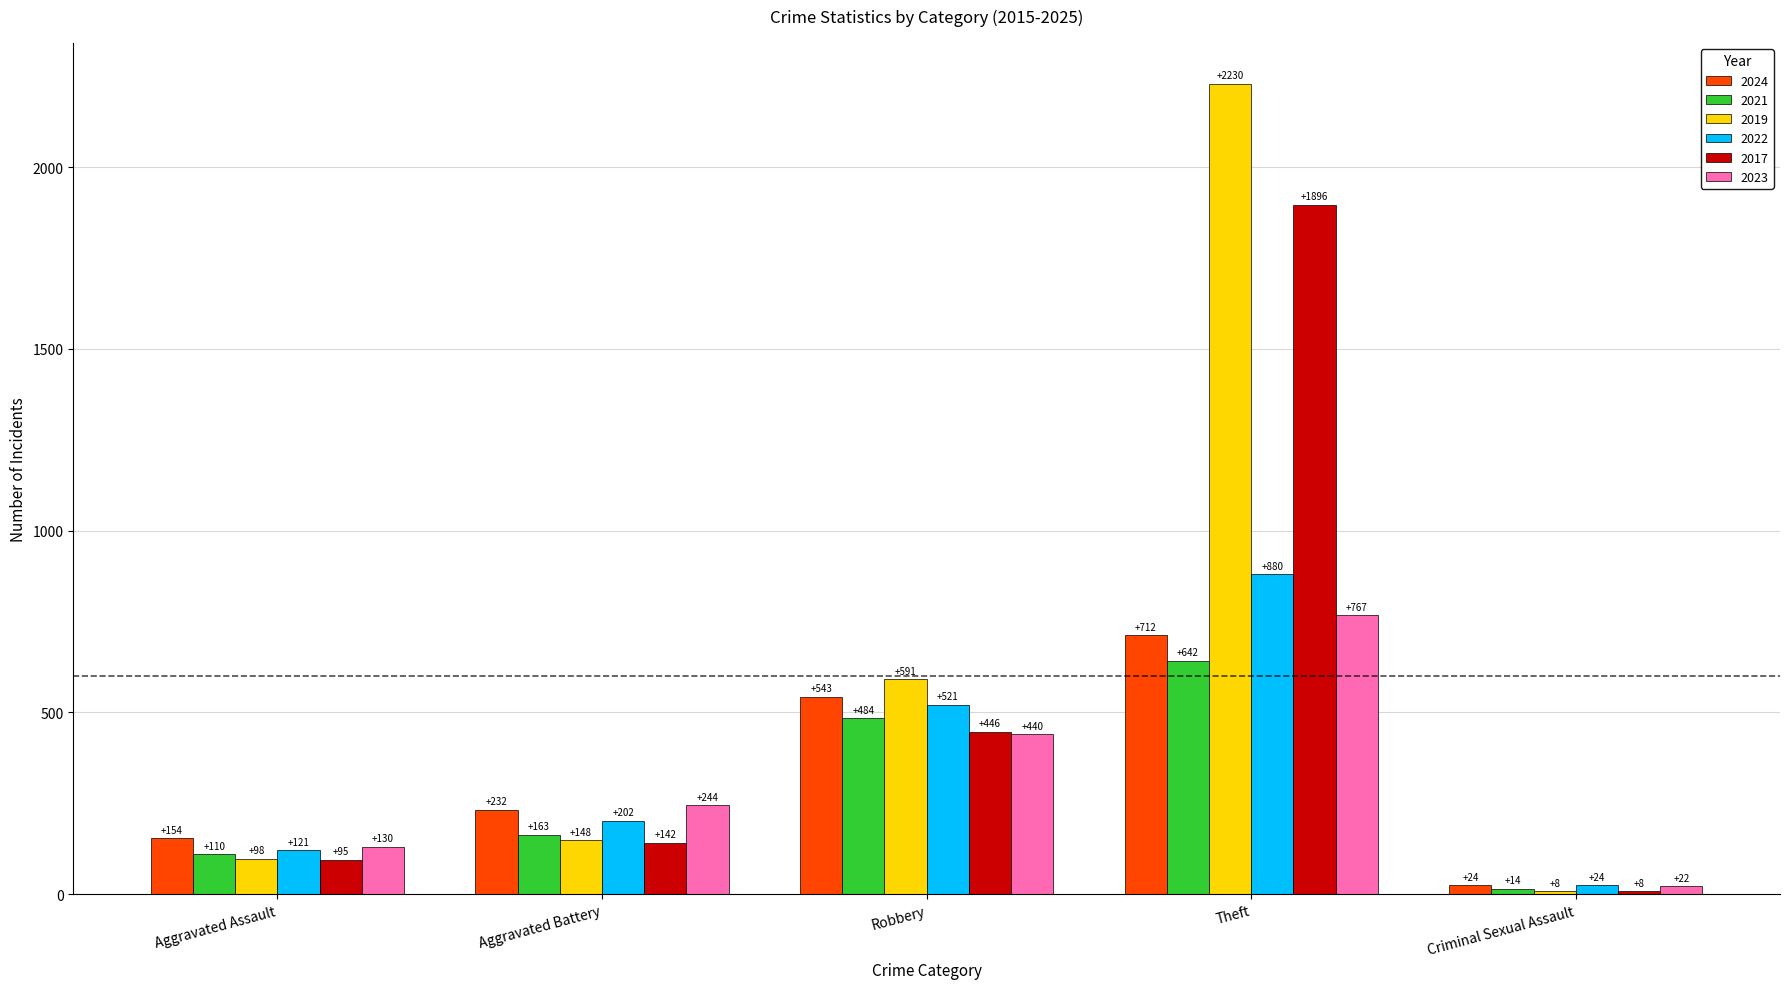

What is the smallest value displayed?

8